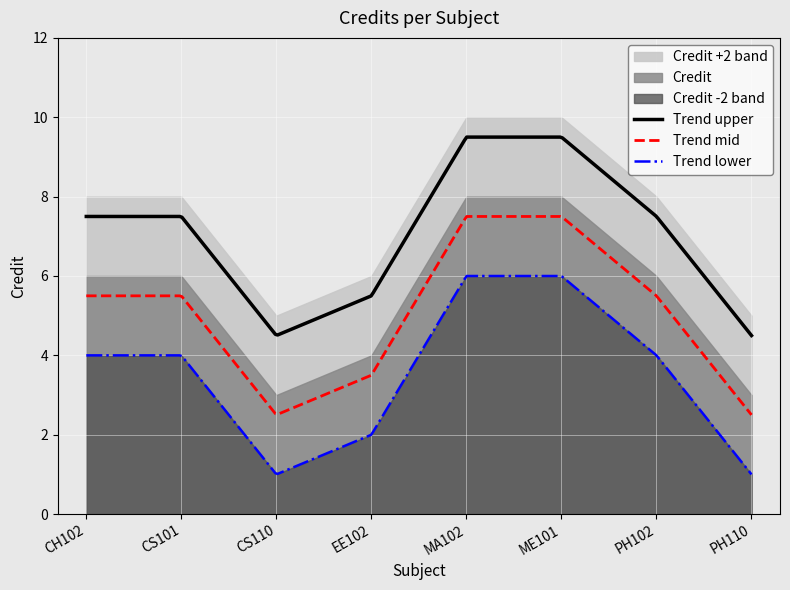

How many values are between 4 and 8?

6